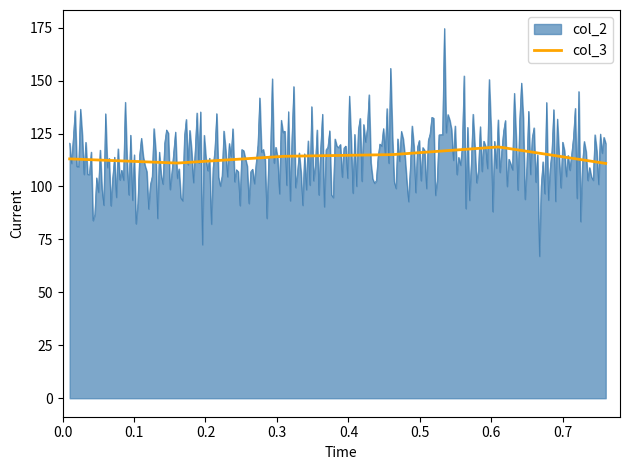

What is the greatest value displayed?

174.6